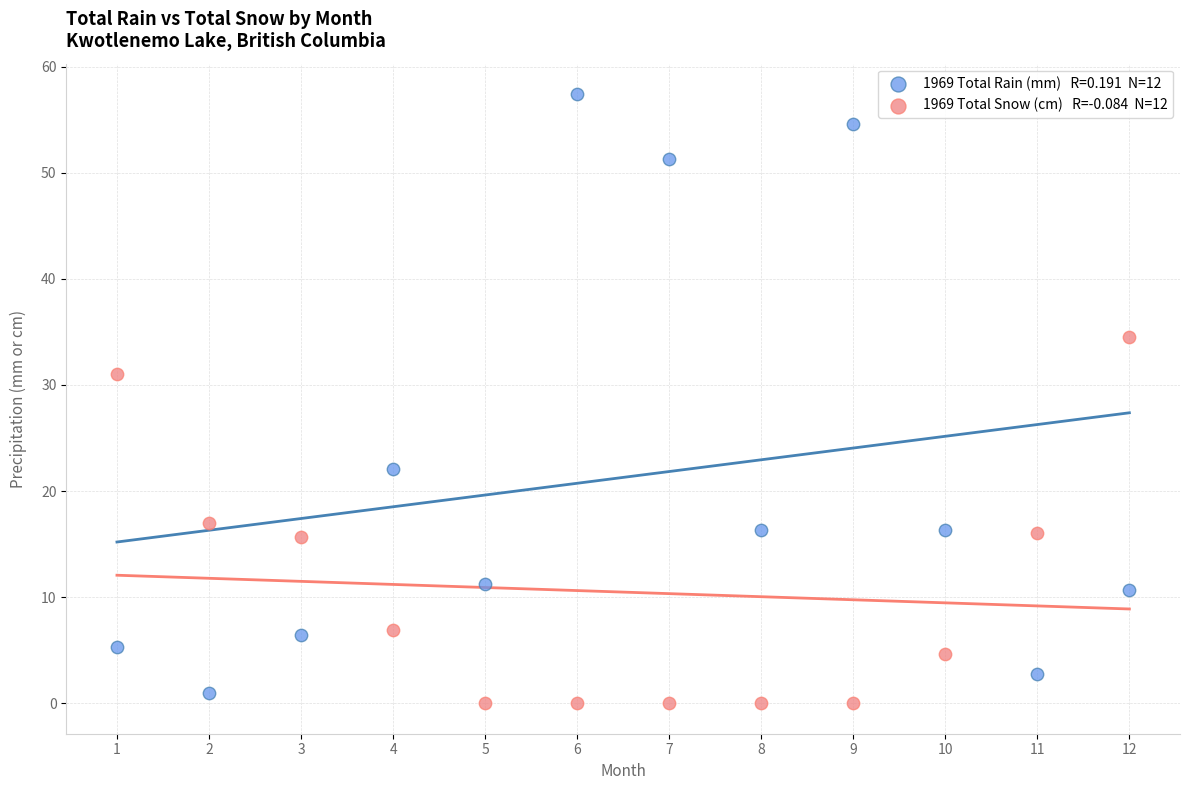

Across all data points, what is the range of X values (max minus min)?

11.0